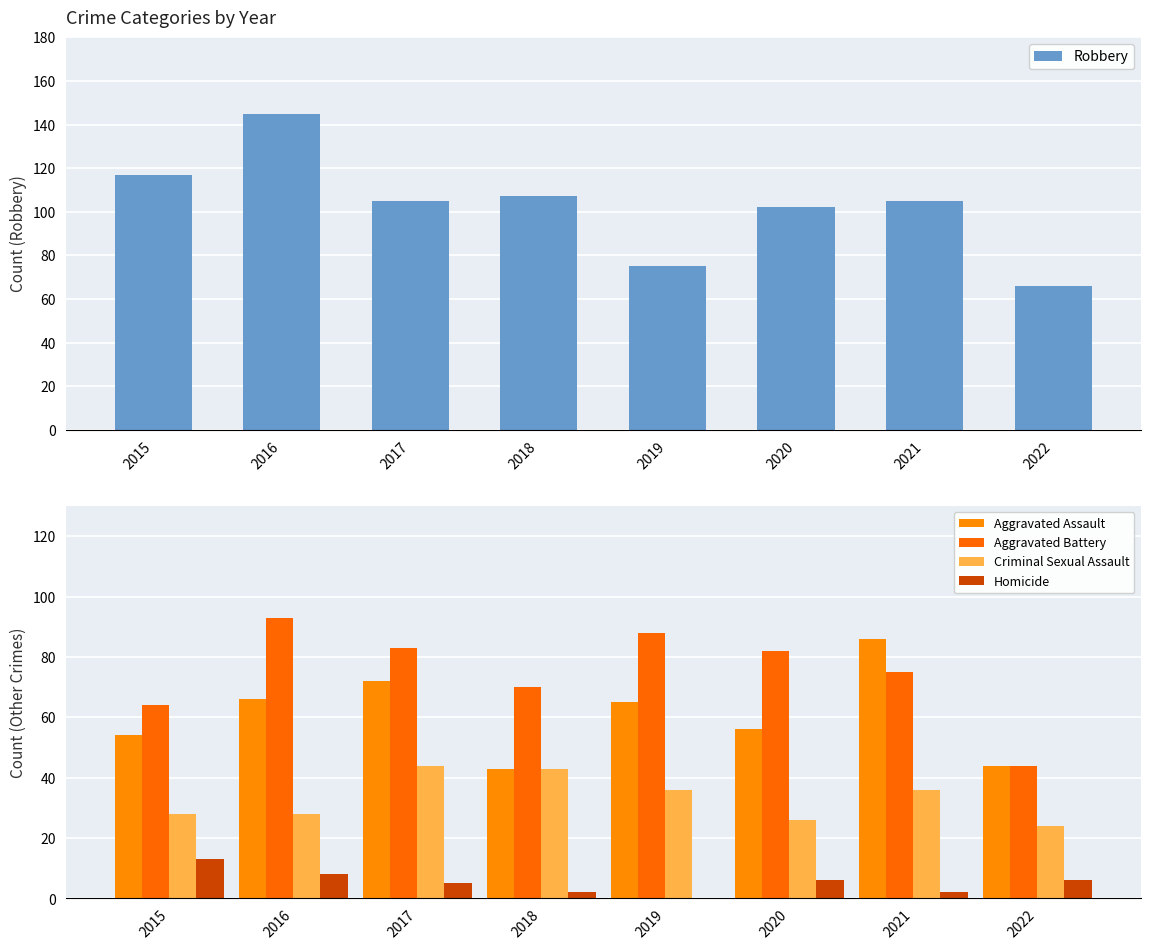

Reading left to right, list all the values displayed in this chart.

Robbery: 2015=117	2016=145	2017=105	2018=107	2019=75	2020=102	2021=105	2022=66
Aggravated Assault: 2015=54	2016=66	2017=72	2018=43	2019=65	2020=56	2021=86	2022=44
Aggravated Battery: 2015=64	2016=93	2017=83	2018=70	2019=88	2020=82	2021=75	2022=44
Criminal Sexual Assault: 2015=28	2016=28	2017=44	2018=43	2019=36	2020=26	2021=36	2022=24
Homicide: 2015=13	2016=8	2017=5	2018=2	2019=0	2020=6	2021=2	2022=6